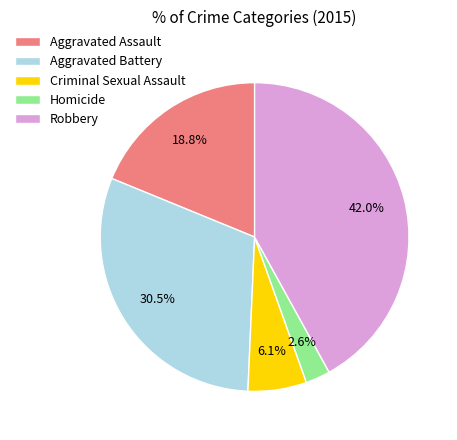

Is the sum of Aggravated Battery and Robbery greater than half?

Yes